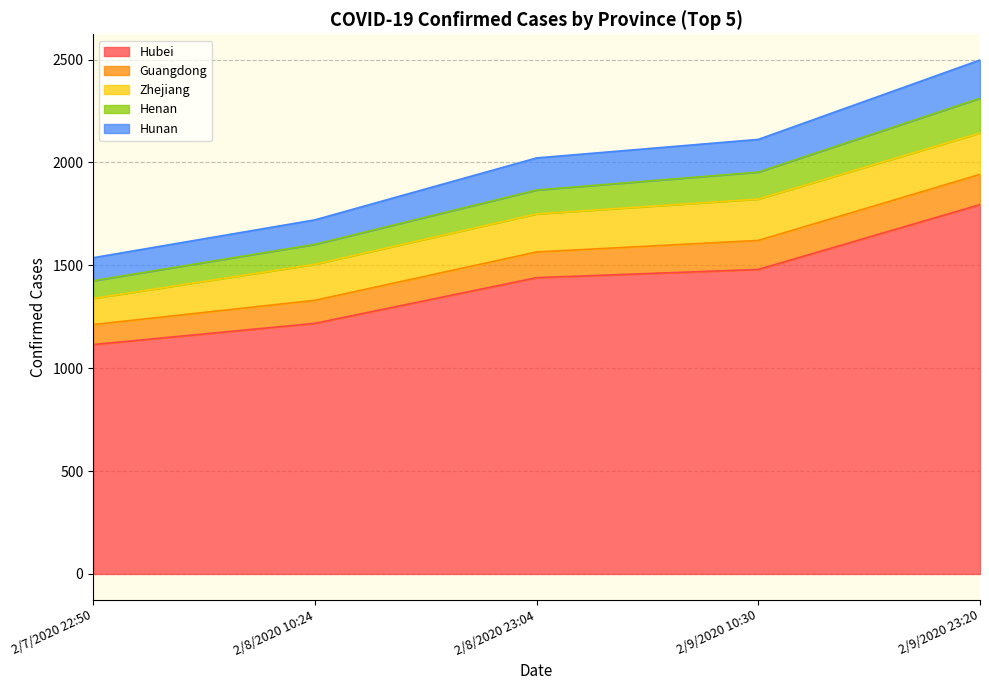

True or false: Hunan and Henan cross at least once.

False